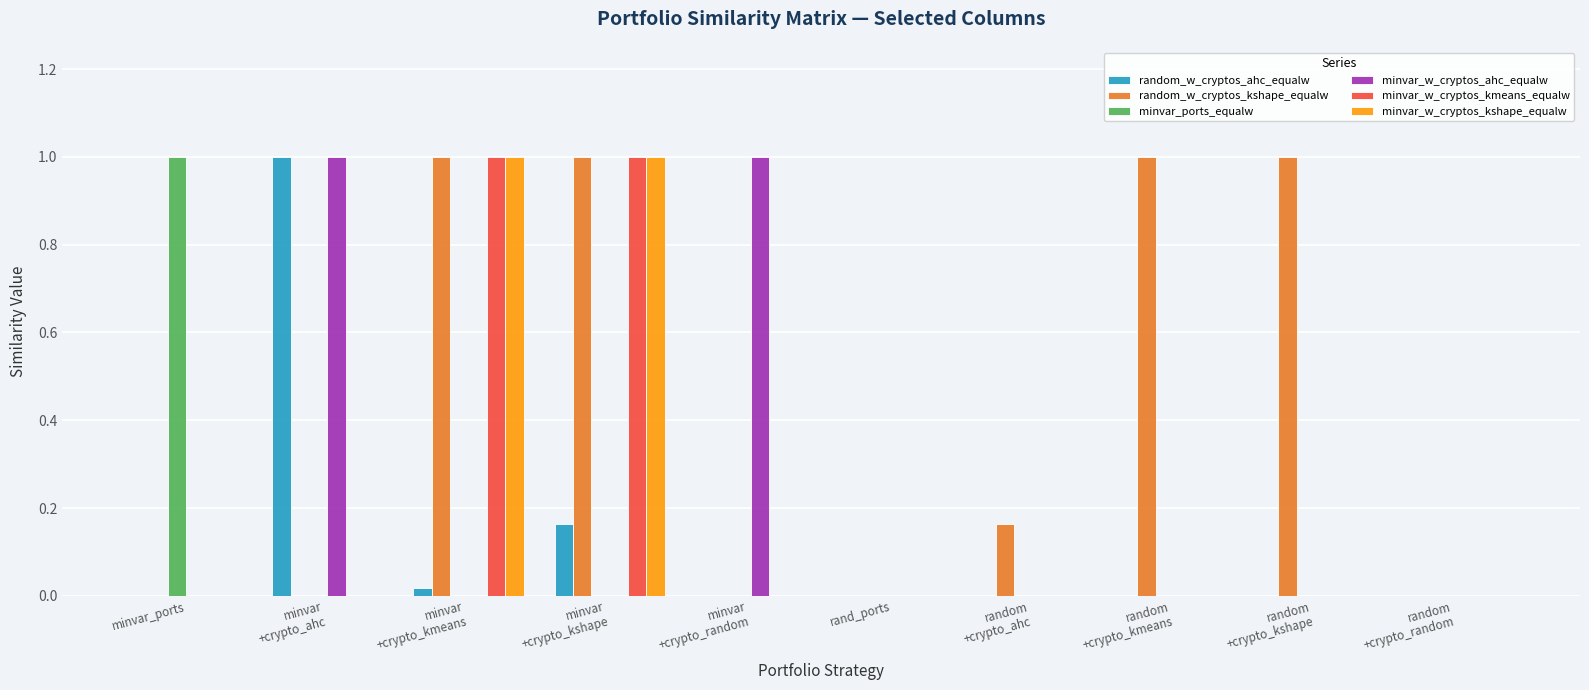

At which category is the sum across all series the highest?

minvar
+crypto_kshape